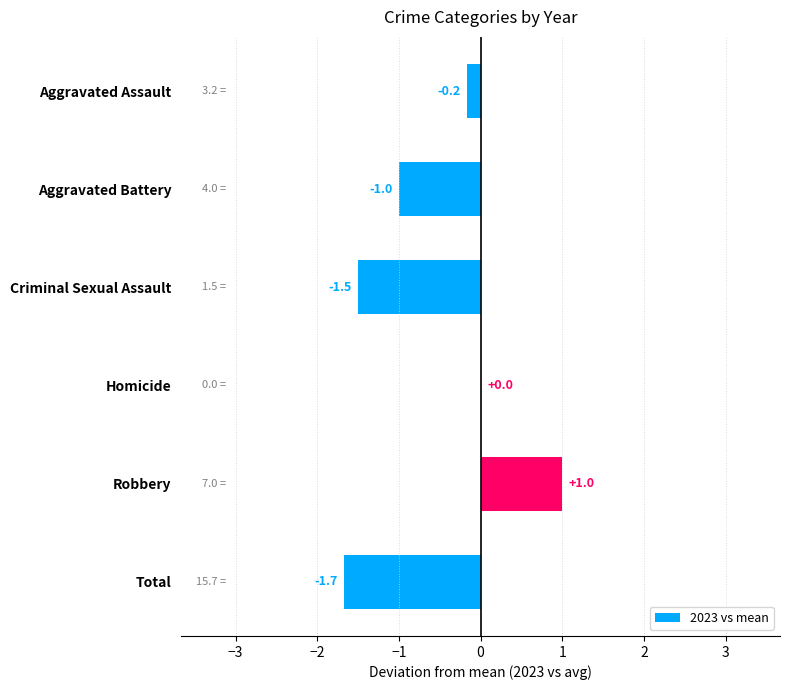

How many series are shown in this chart?

1